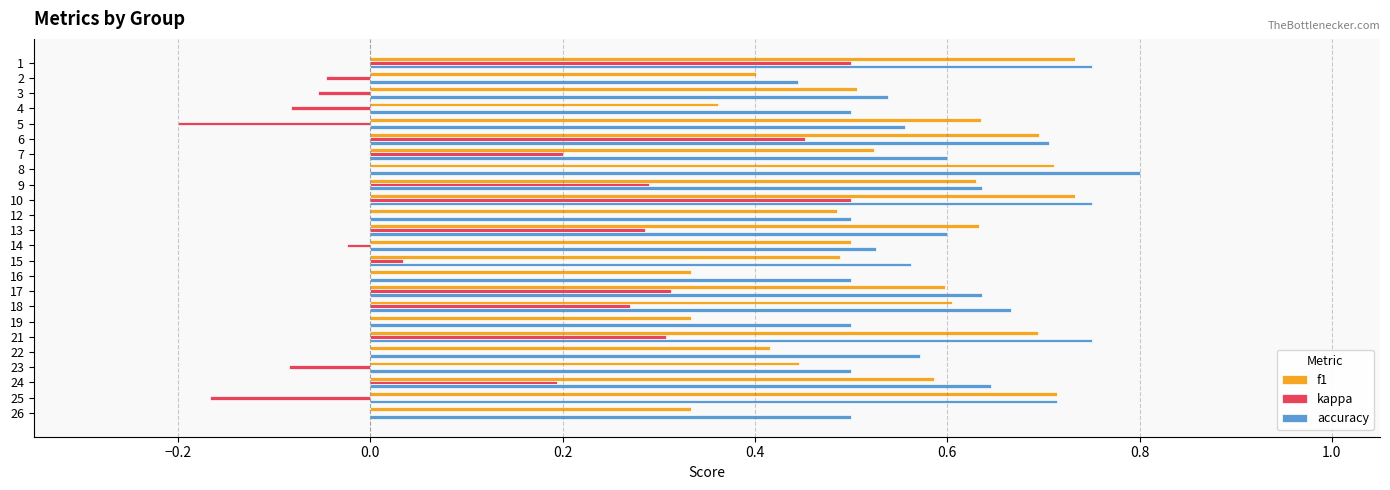

Is the value of accuracy at 12 greater than the value of kappa at 2?

Yes